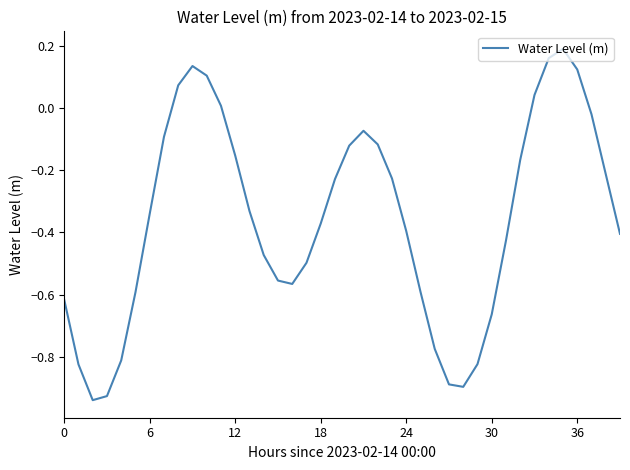

What is the difference between the maximum and second lowest values?

1.1